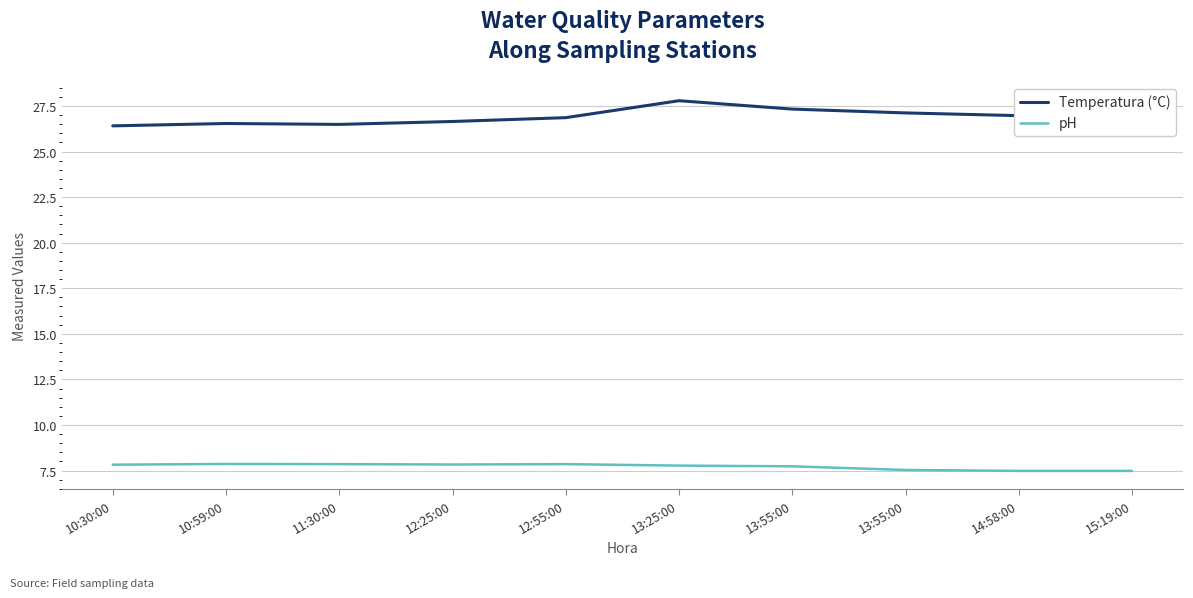

Which series changed the most between 10:59:00 and 15:19:00?

pH